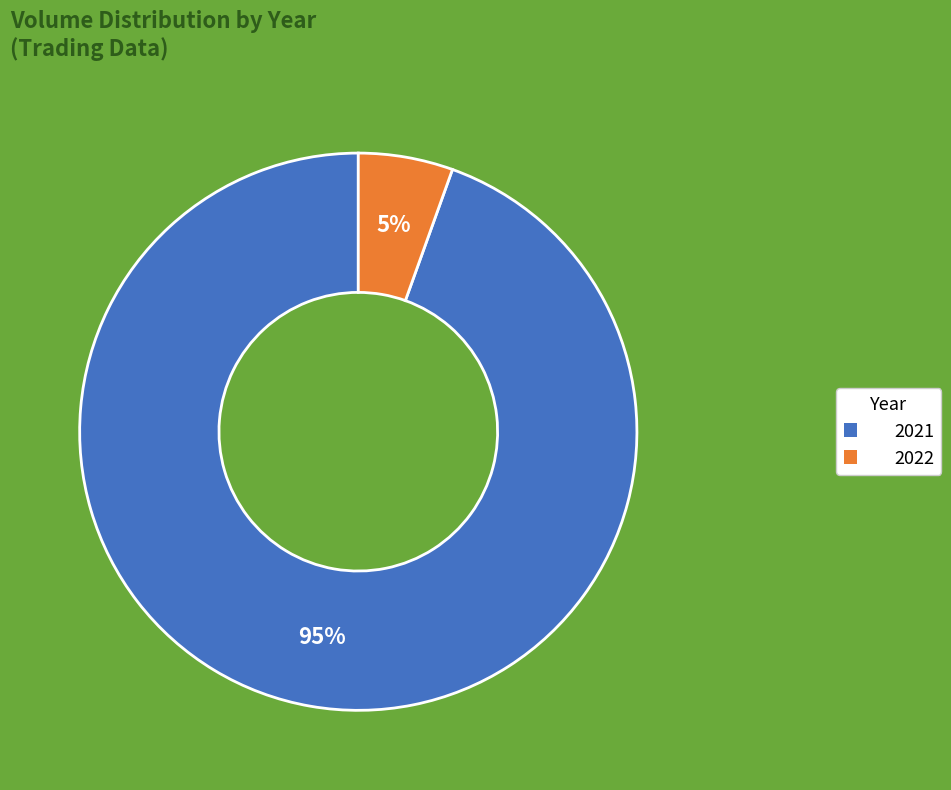

Which slice represents more than half of the pie?

2021